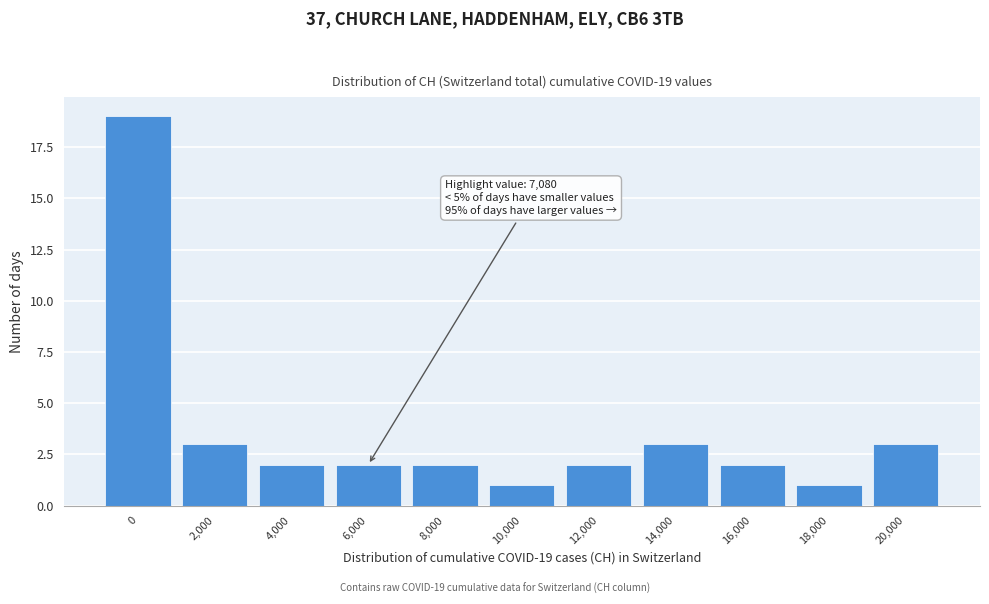

Reading right to left, transcribe all the data shown in this chart.

3	1	2	3	2	1	2	2	2	3	19